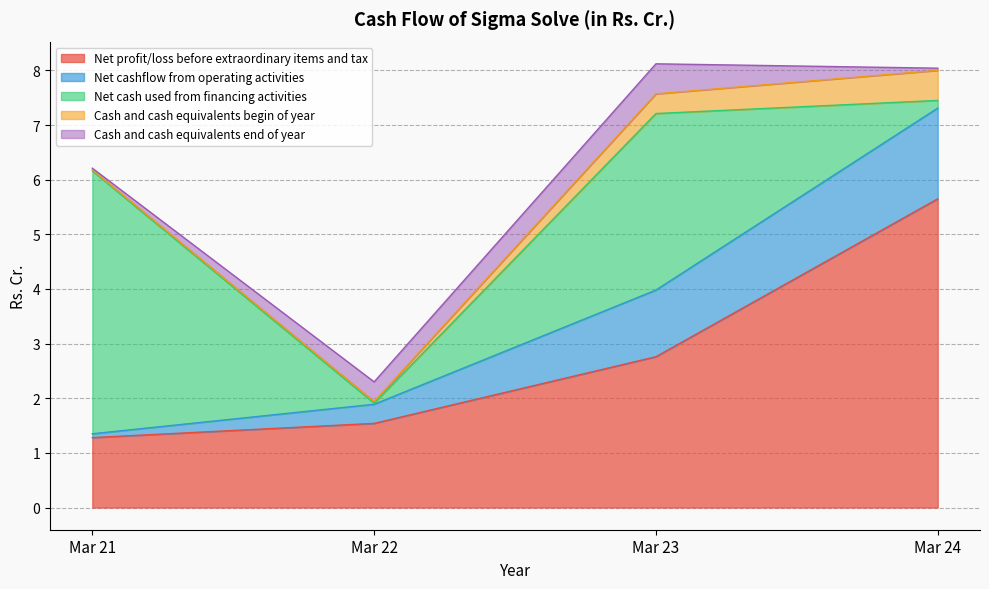

What is the total value across all series at Mar 24?

8.0